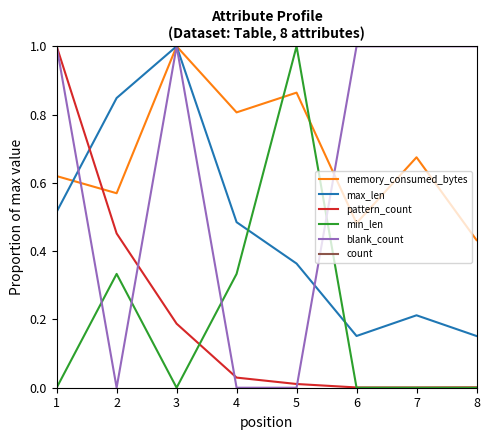

Is the value of pattern_count at 3 greater than the value of count at 4?

No